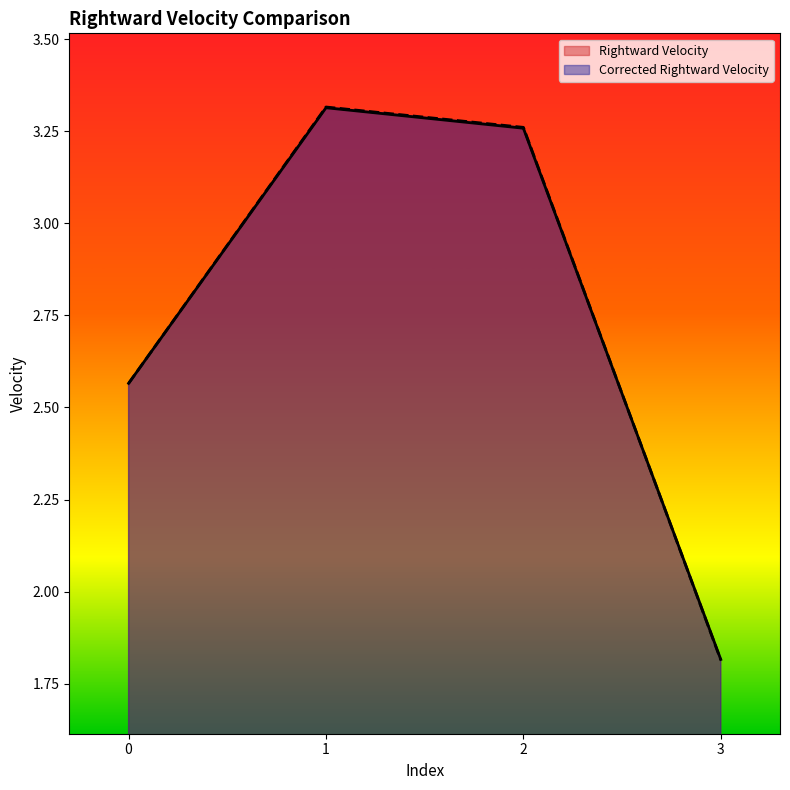

Rank the series at 3 from lowest to highest value.

Corrected Rightward Velocity, Rightward Velocity